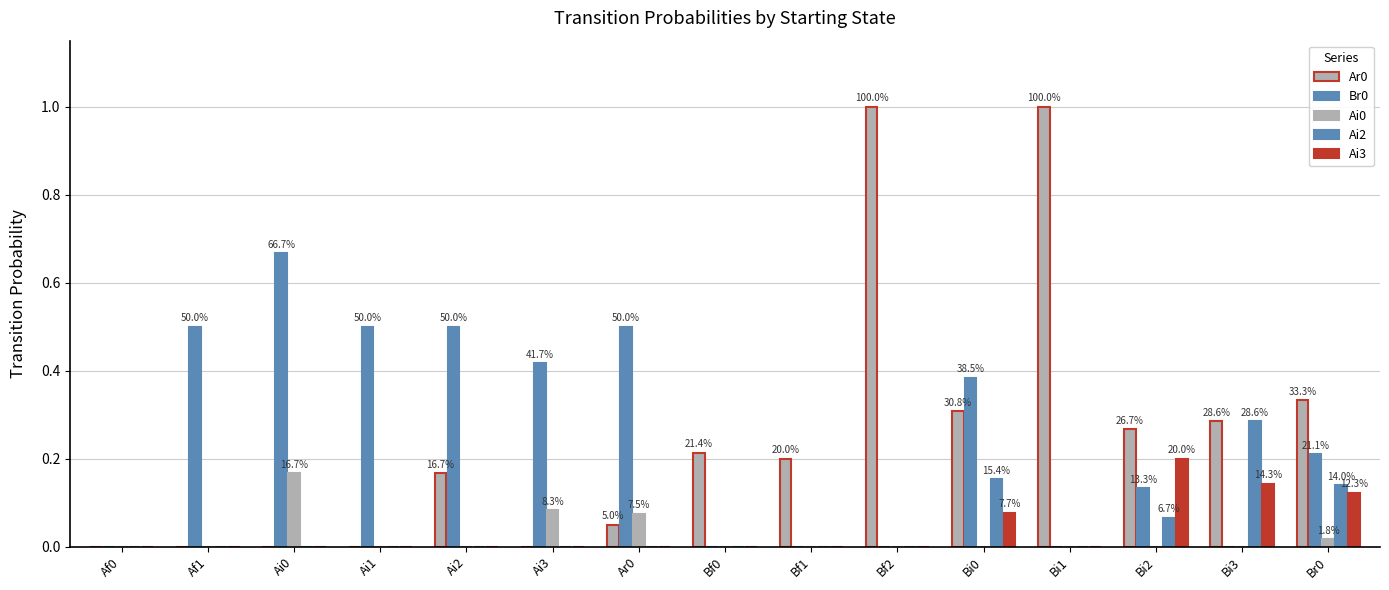

The value of Br0 at Ar0 is 0.5. True or false?

True